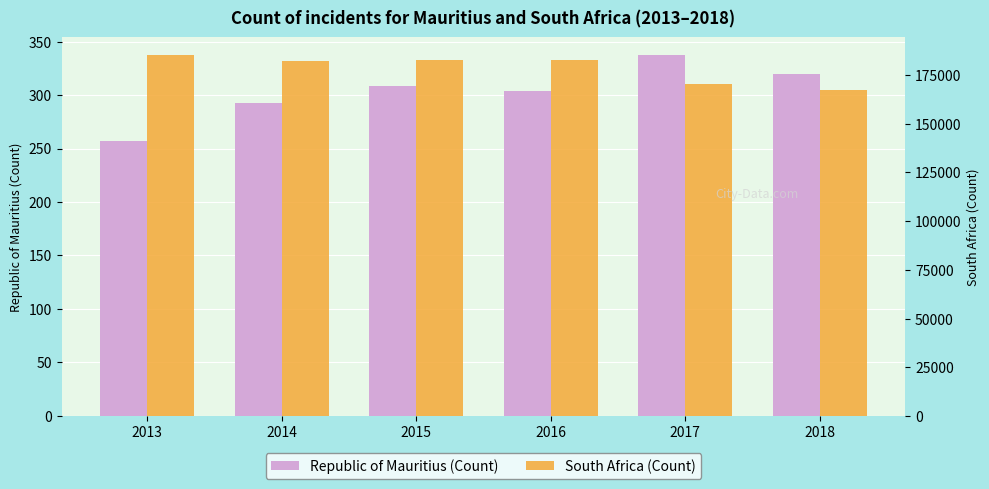

At 2014, list the series in order from smallest to largest.

Republic of Mauritius (Count), South Africa (Count)